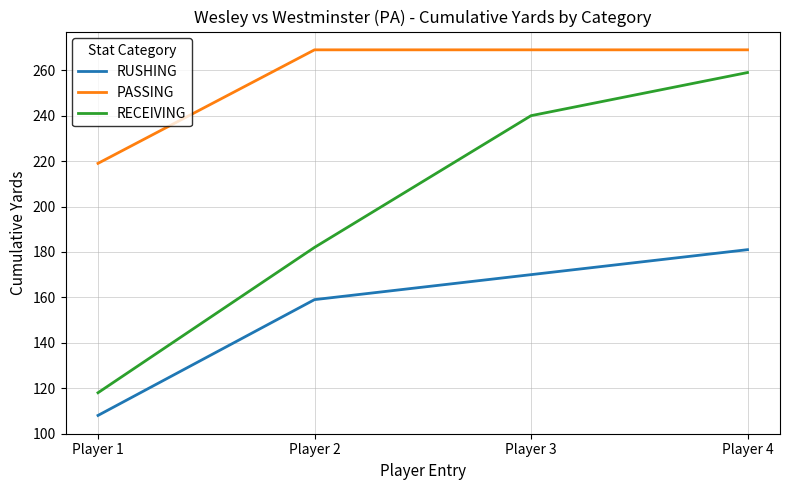

Which series has the widest spread of values?

RECEIVING